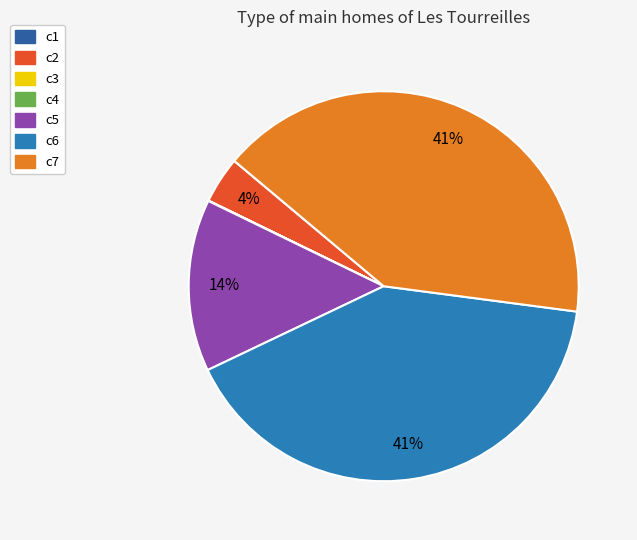

True or false: c1 accounts for 13% of the total.

False